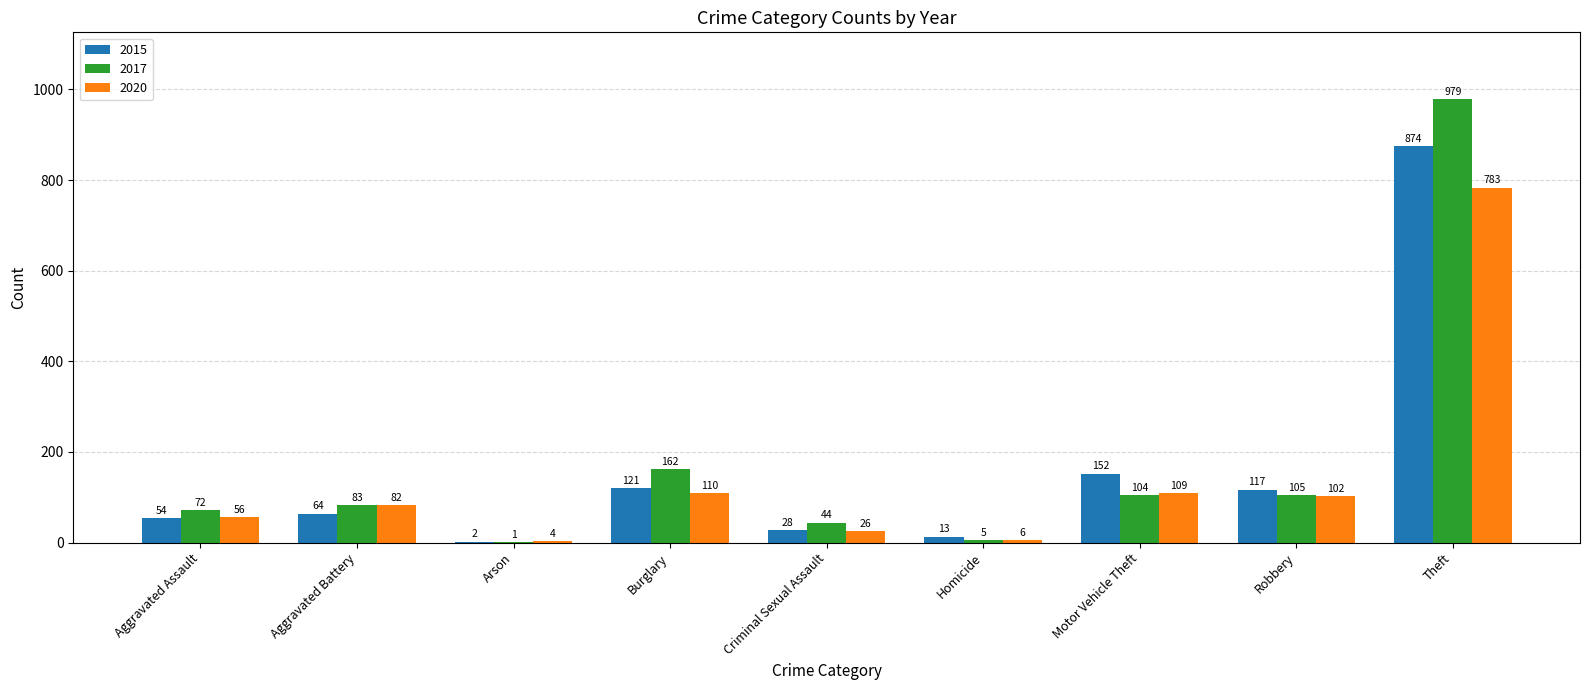

Which series has the widest spread of values?

2017